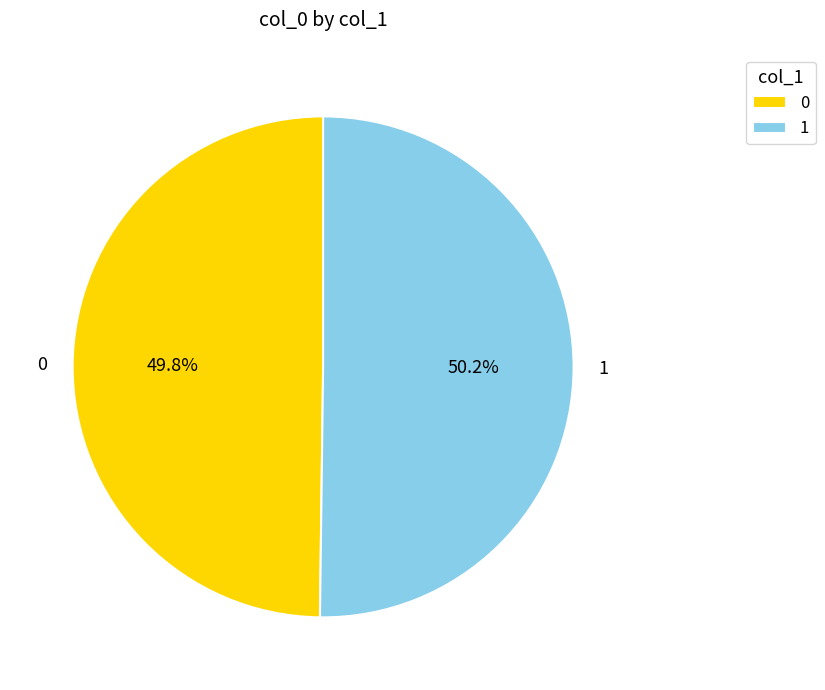

How many slices are in this pie chart?

2